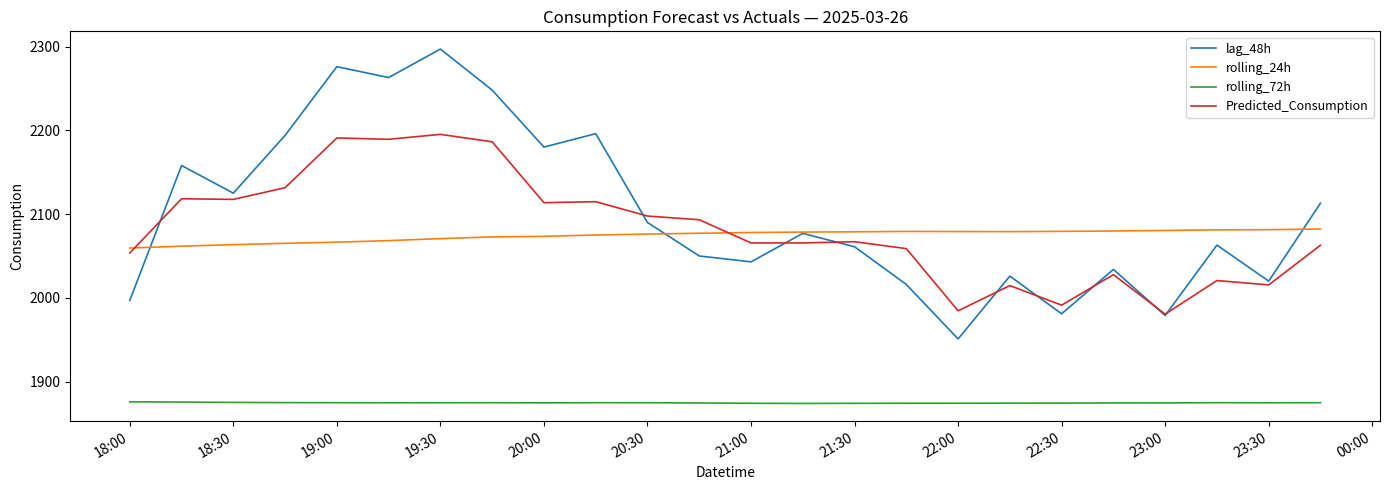

True or false: lag_48h and Predicted_Consumption cross at least once.

True